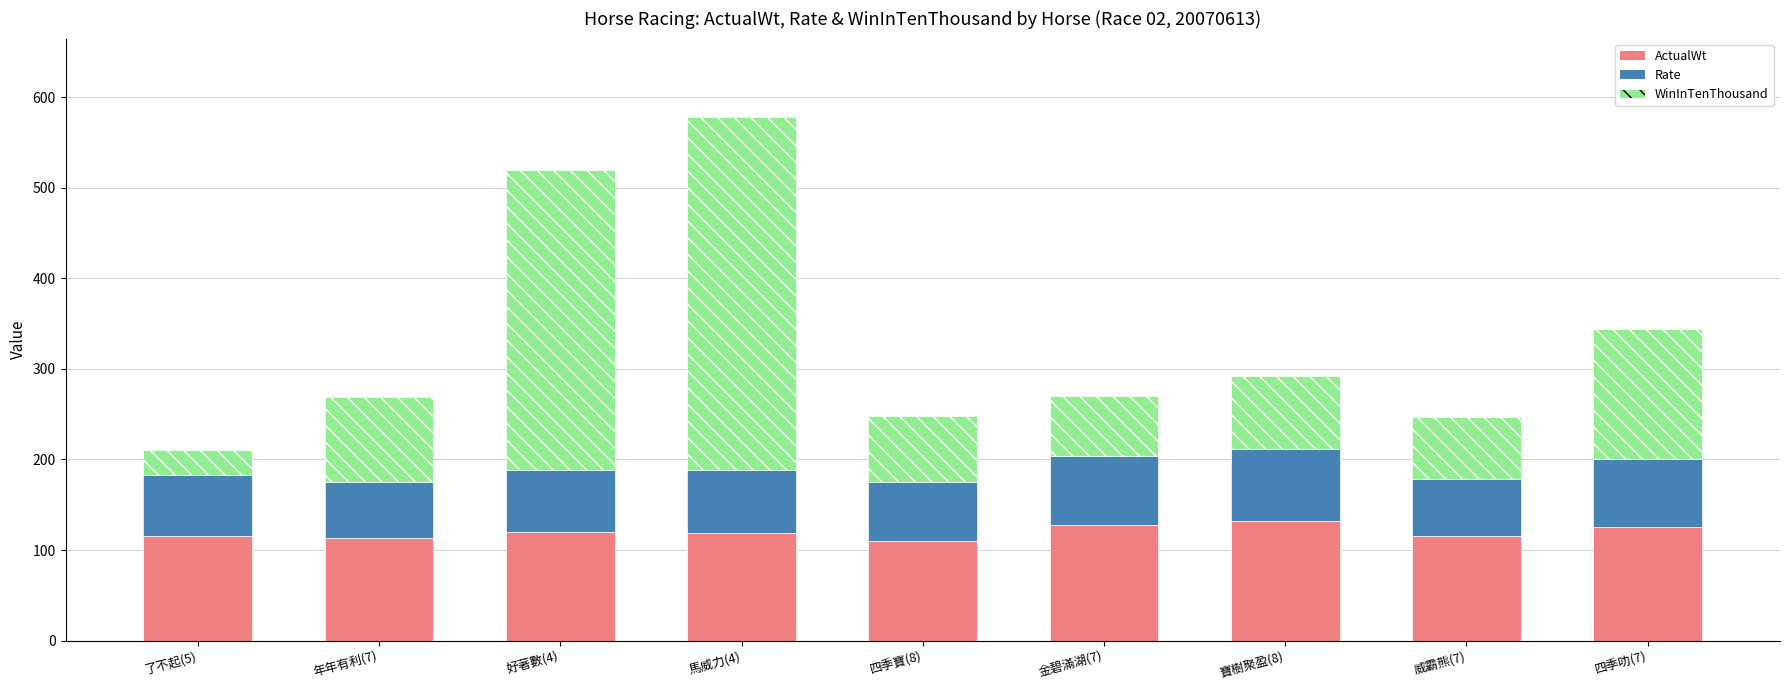

The value of ActualWt at 威霸熊(7) is 53. True or false?

False